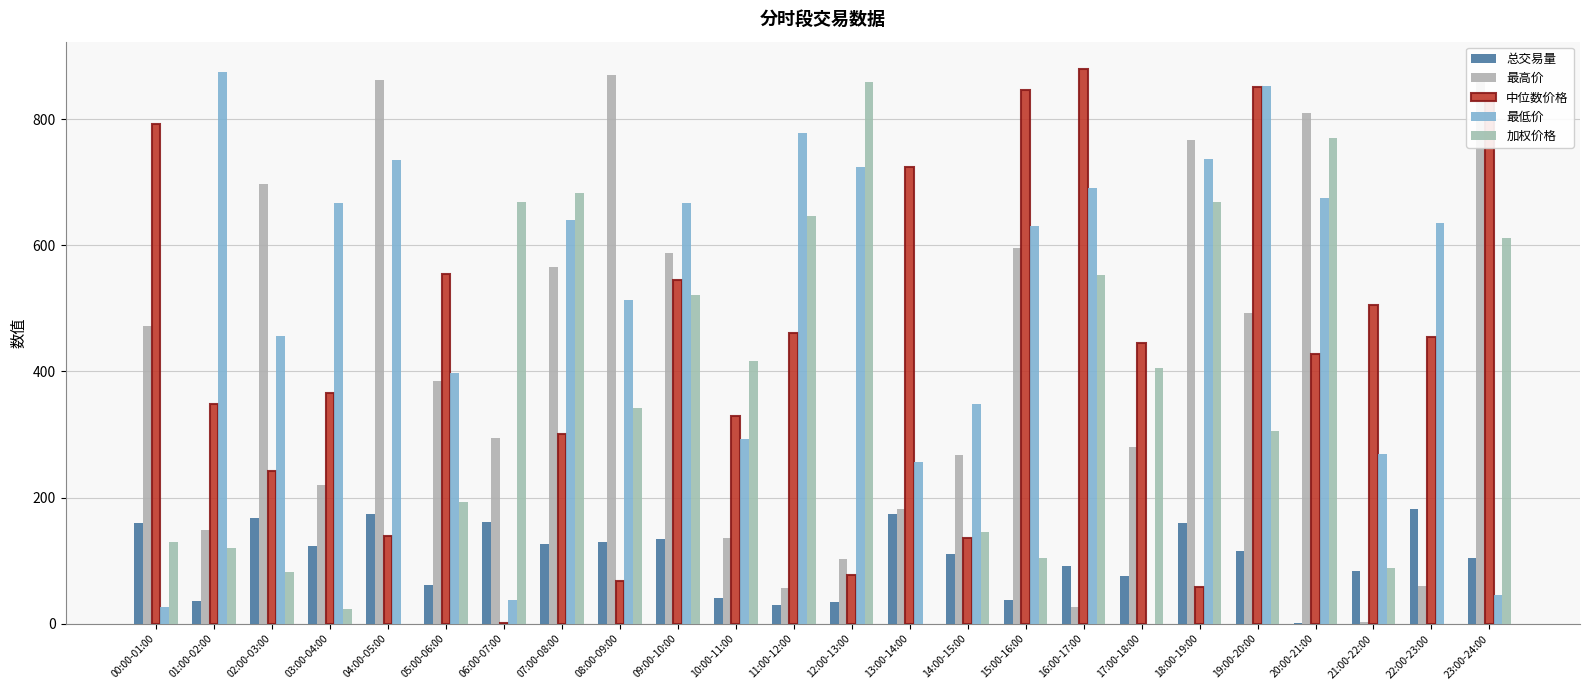

What is the difference between the maximum and second lowest values in the 中位数价格 series?

820.6